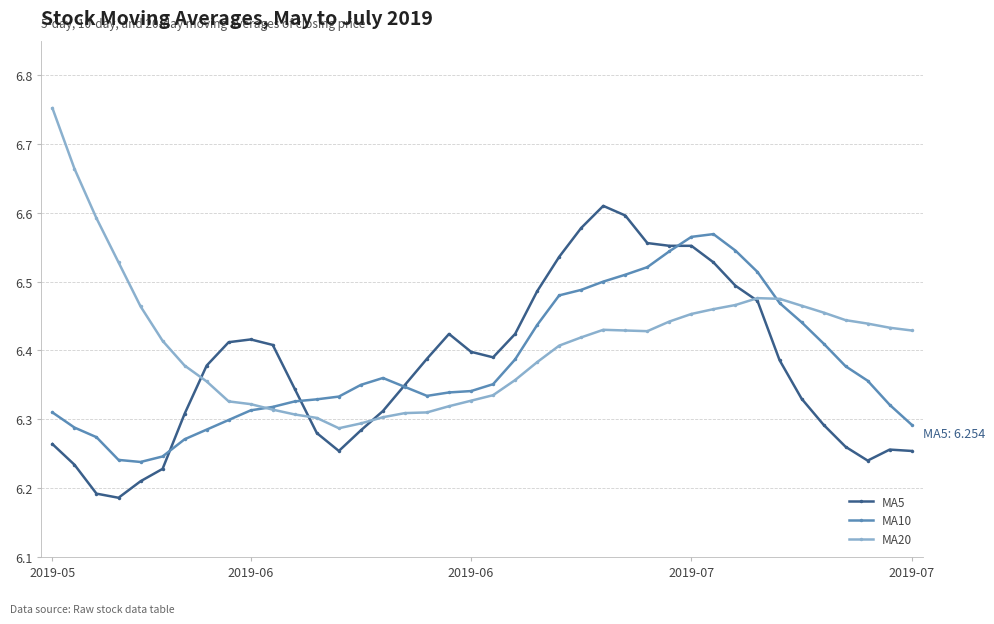

Rank the series by their maximum value, from highest to lowest.

MA20, MA5, MA10